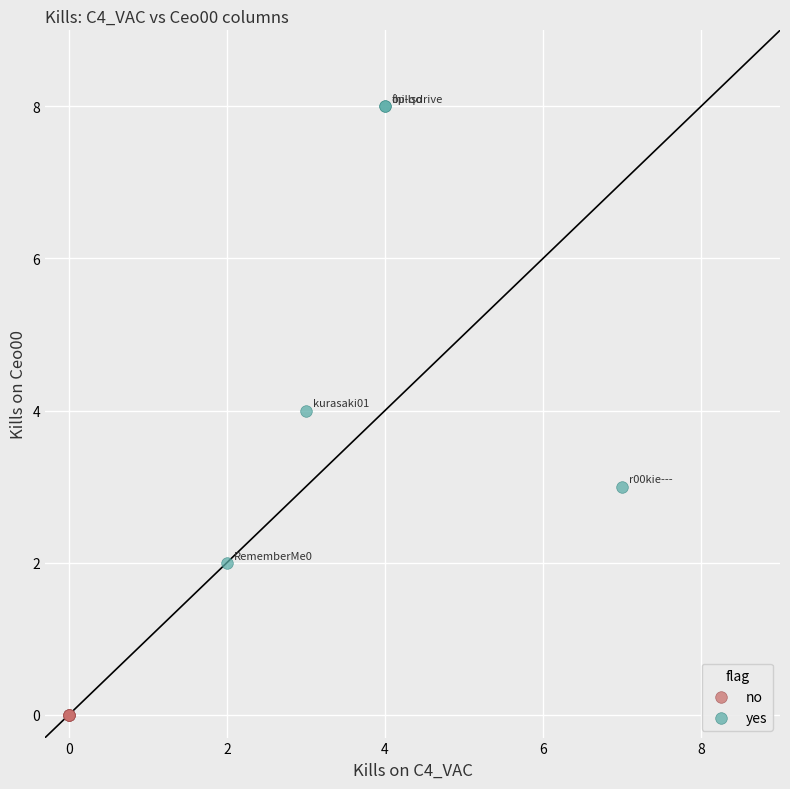

Which series reaches the maximum Y coordinate?

yes